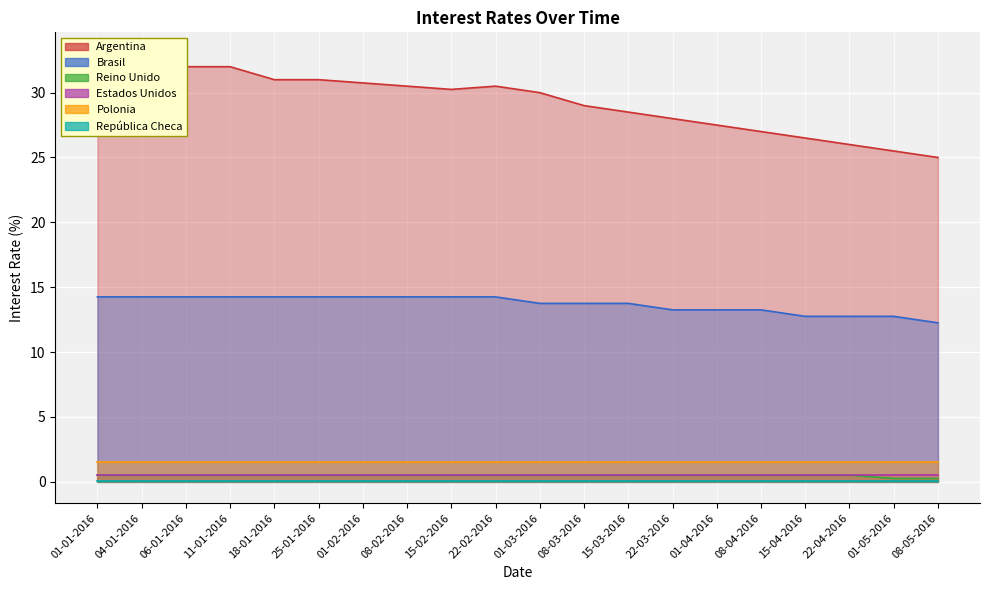

What is the label of the 4th point from the right?

15-04-2016